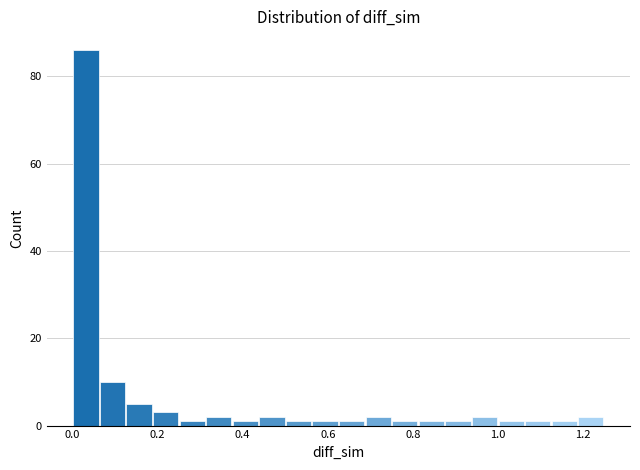

Read against the x-axis, roughly where is the centre of the tallest bar?

0.04